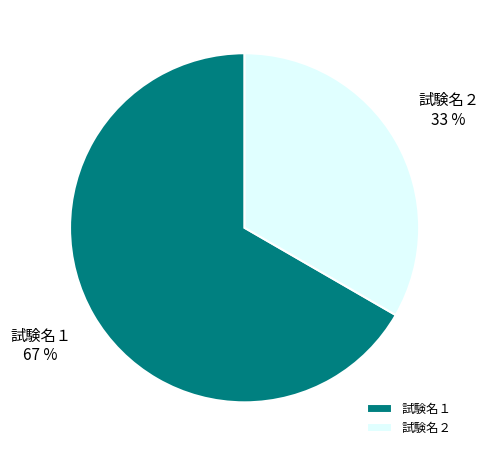

Is there any slice that represents more than half of the pie?

Yes